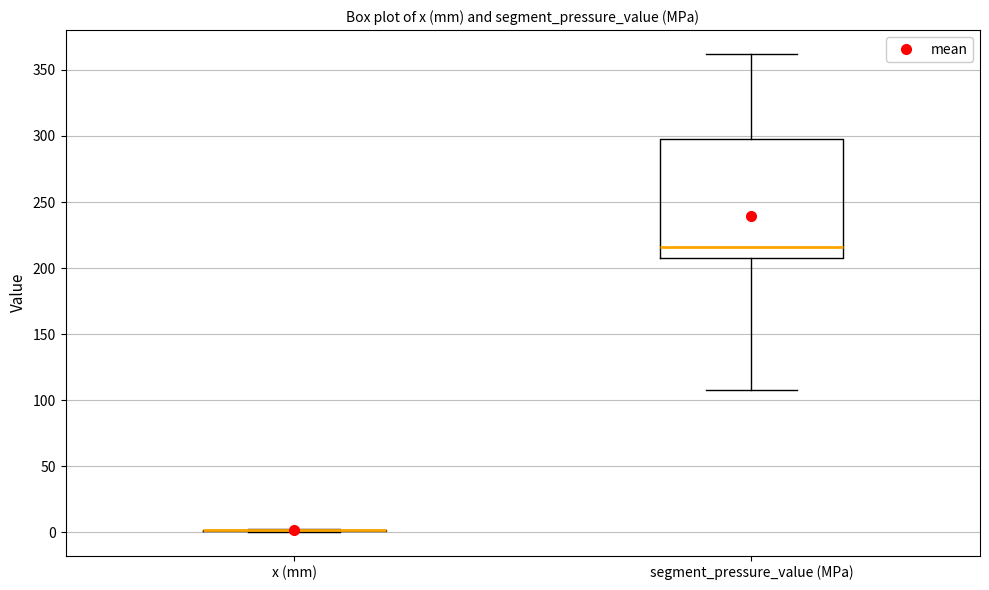

Reading left to right, read every box against the y-axis: the position of its median line, the range the box covers, and the ends of its whiskers. The values are not printed on the chart, so give them approximately, as read against the axis.

x (mm): box collapsed to a line at 0, whiskers 0 to 5
segment_pressure_value (MPa): median 215, box 210 to 295, whiskers 110 to 360